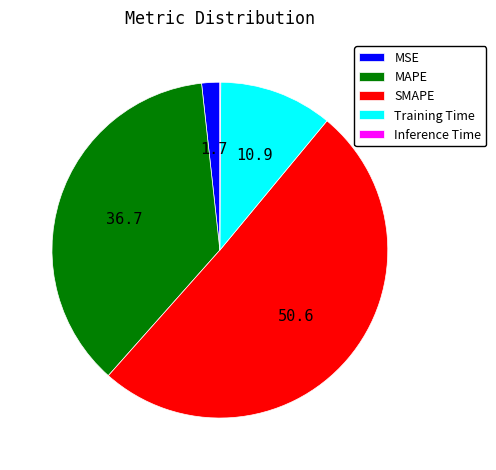

Which slice is the largest?

SMAPE